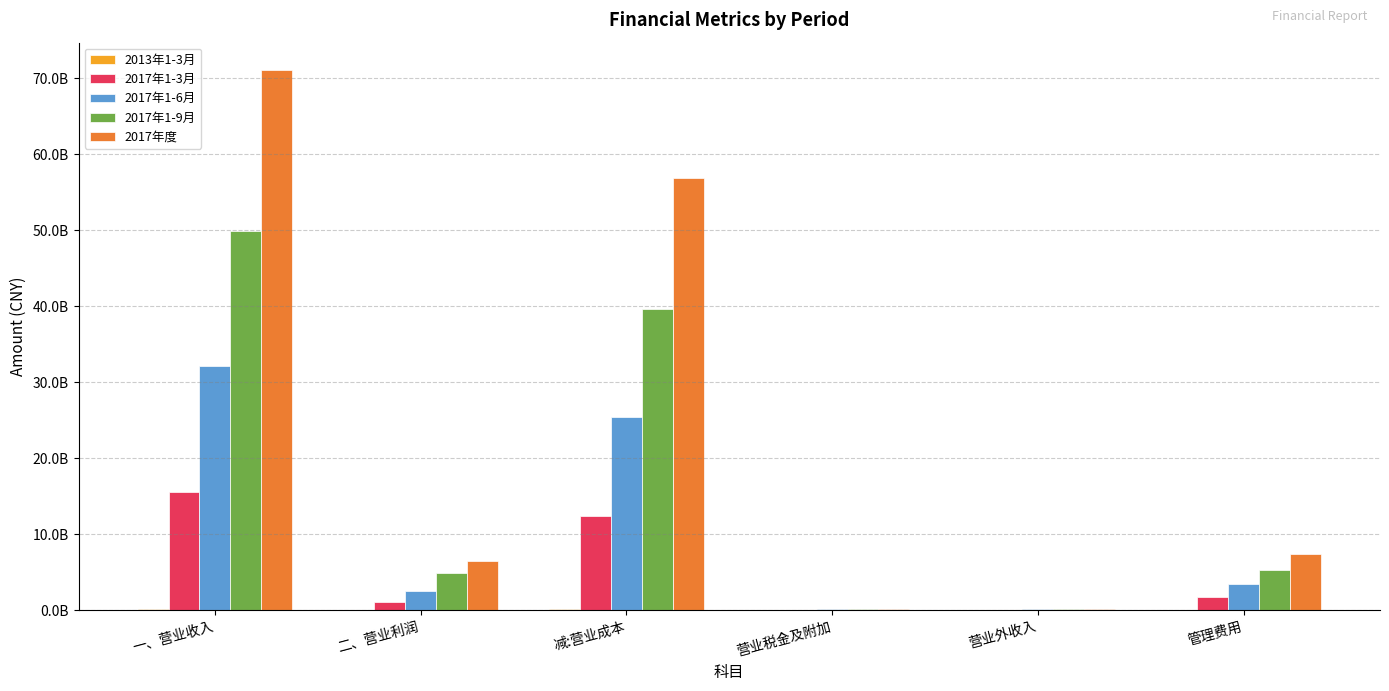

At which category is the sum across all series the highest?

一、营业收入